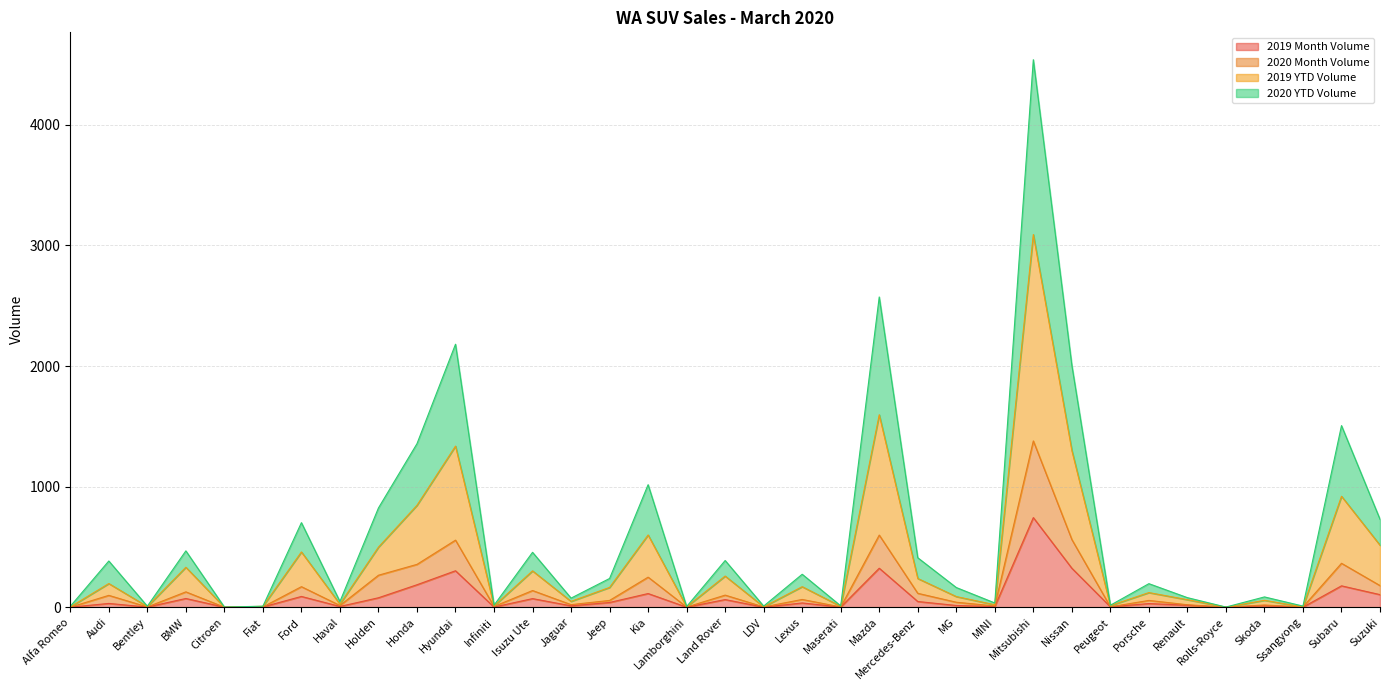

Reading left to right, what are all the values shown in this chart?

2019 Month Volume: 0	31	1	72	0	2	89	6	78	186	302	1	71	11	39	113	0	63	0	35	1	323	47	14	5	743	323	3	30	16	0	11	0	177	104
2020 Month Volume: 0	98	2	127	0	2	170	14	265	355	556	6	138	21	56	249	1	100	2	64	2	598	115	41	10	1379	561	3	56	20	0	18	2	364	179
2019 YTD Volume: 2	196	5	331	0	7	458	25	498	845	1336	10	301	48	164	599	3	258	3	170	7	1596	238	88	20	3091	1300	13	121	62	0	57	2	920	514
2020 YTD Volume: 7	383	8	467	1	8	701	47	823	1356	2181	16	455	75	238	1016	5	387	9	273	11	2573	410	163	35	4541	2007	16	195	79	1	85	9	1506	729